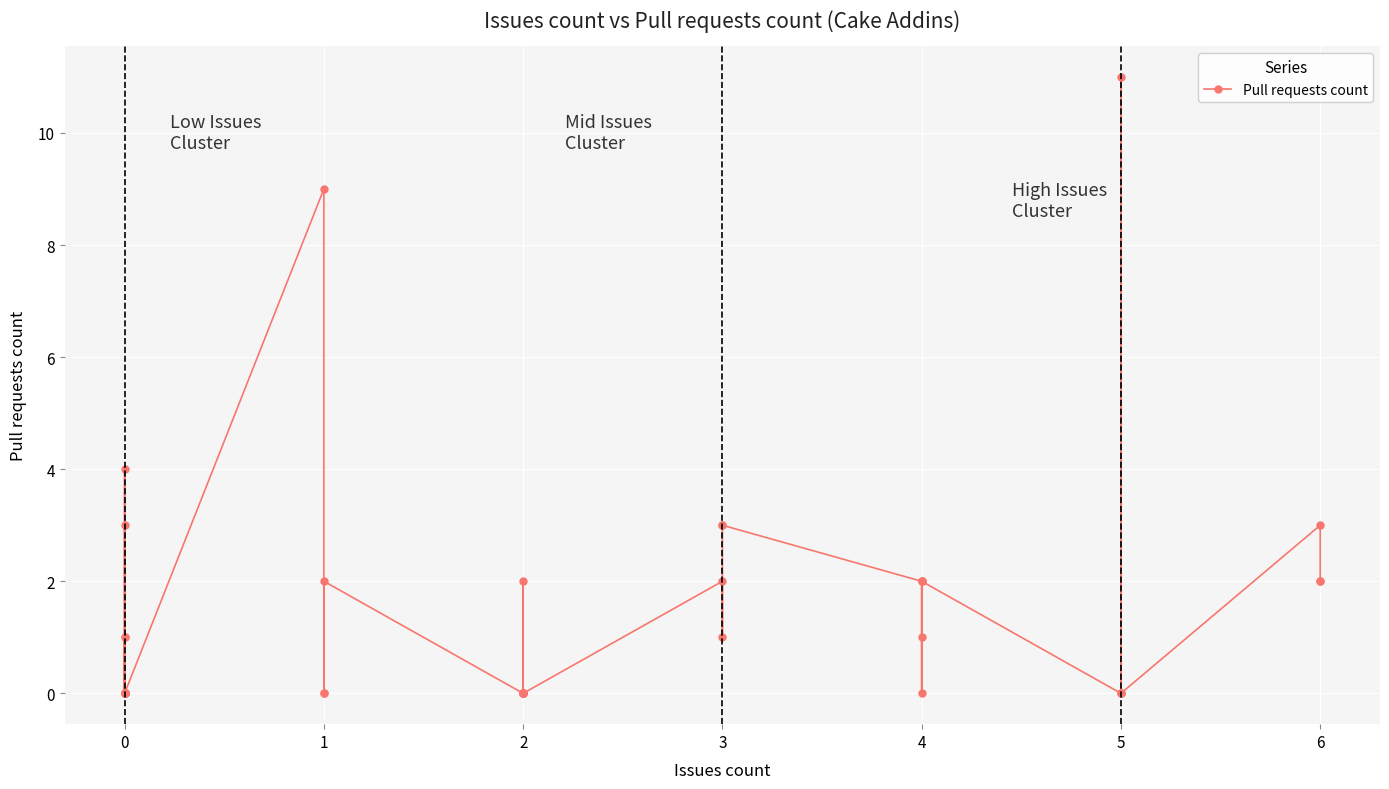

True or false: the data has more than 1 interior local peaks.

True